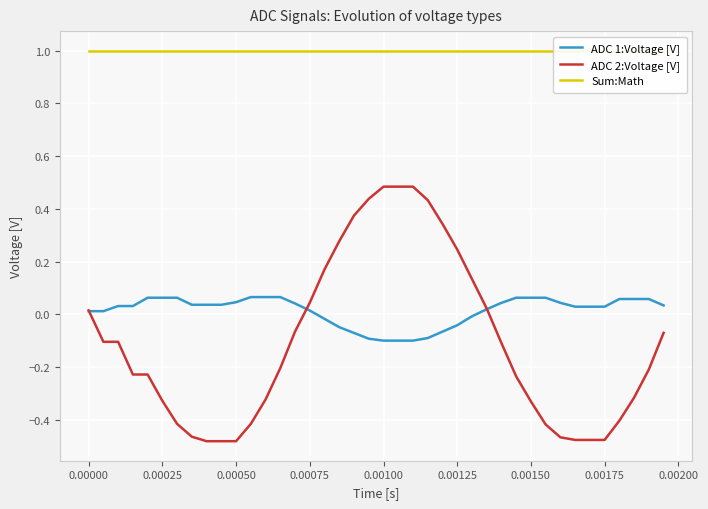

What is the approximate value of ADC 2:Voltage [V] at 0.00175?

-0.5